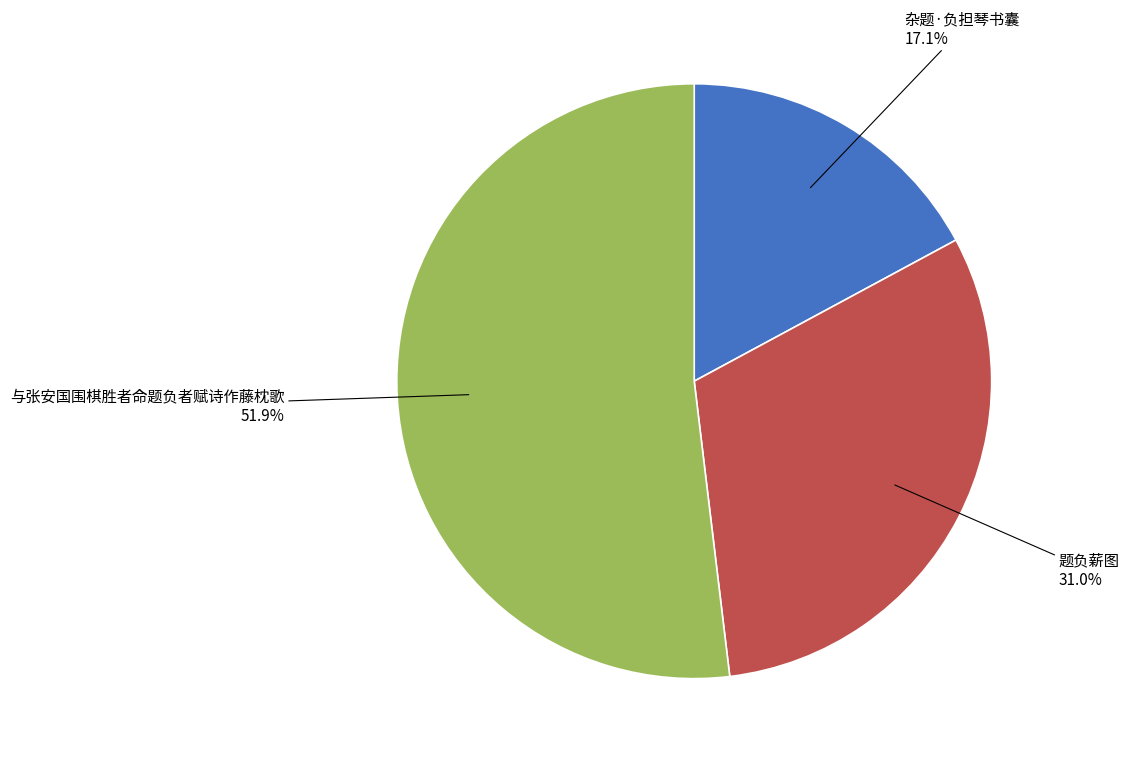

Count the number of slices in the pie.

3